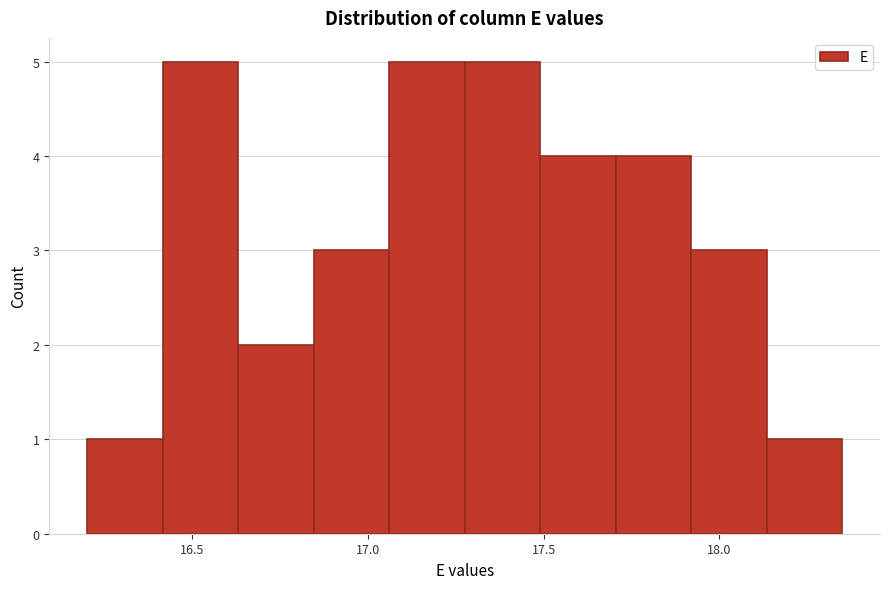

Reading left to right, list every bar in this chart as the range it spans on the x-axis followed by its height. Neither the bar edges nor the heights are printed on the chart, so give them approximately, as read against the axes.

16.200 to 16.415: 1
16.415 to 16.630: 5
16.630 to 16.845: 2
16.845 to 17.060: 3
17.060 to 17.275: 5
17.275 to 17.490: 5
17.490 to 17.705: 4
17.705 to 17.920: 4
17.920 to 18.135: 3
18.135 to 18.350: 1